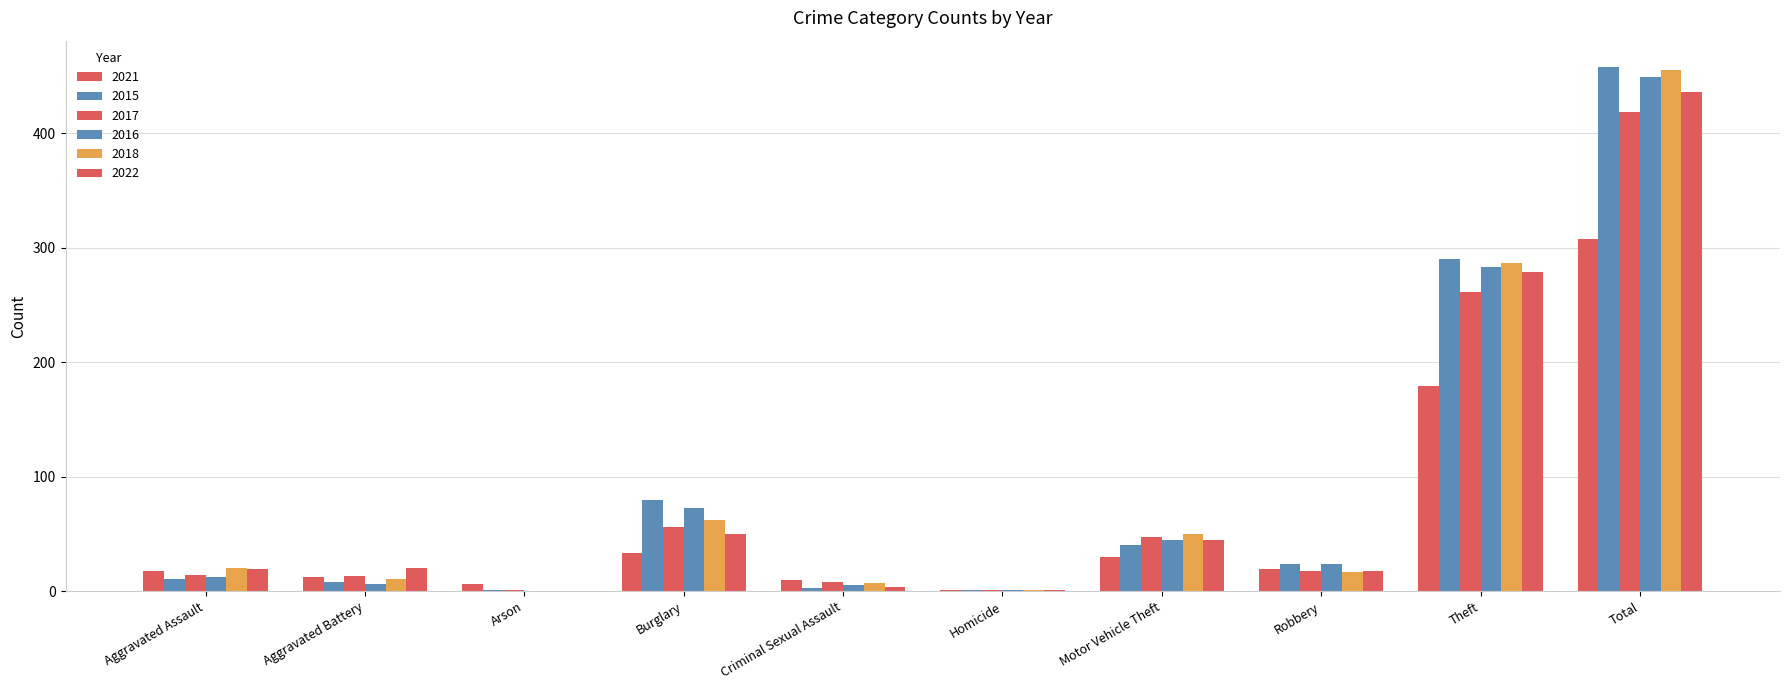

What is the label of the 6th bar from the right?

Criminal Sexual Assault